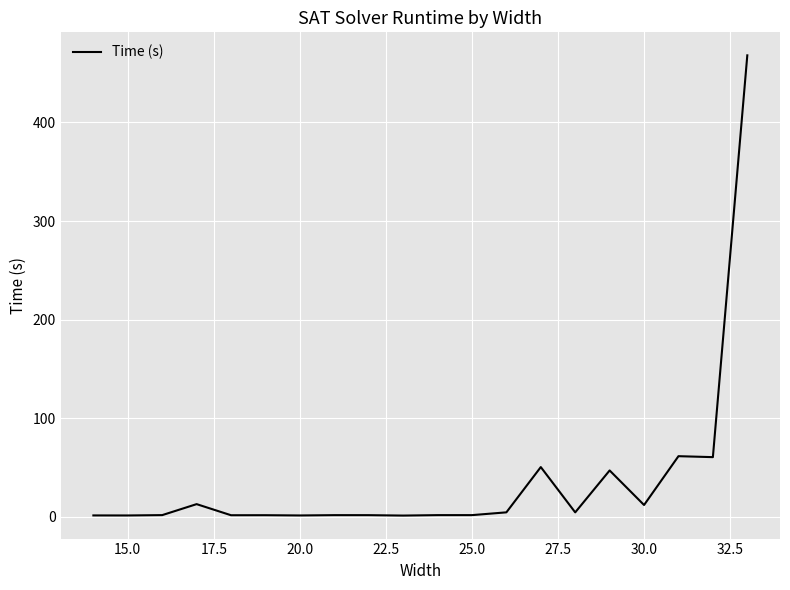

What is the difference between the maximum and minimum values?

466.6